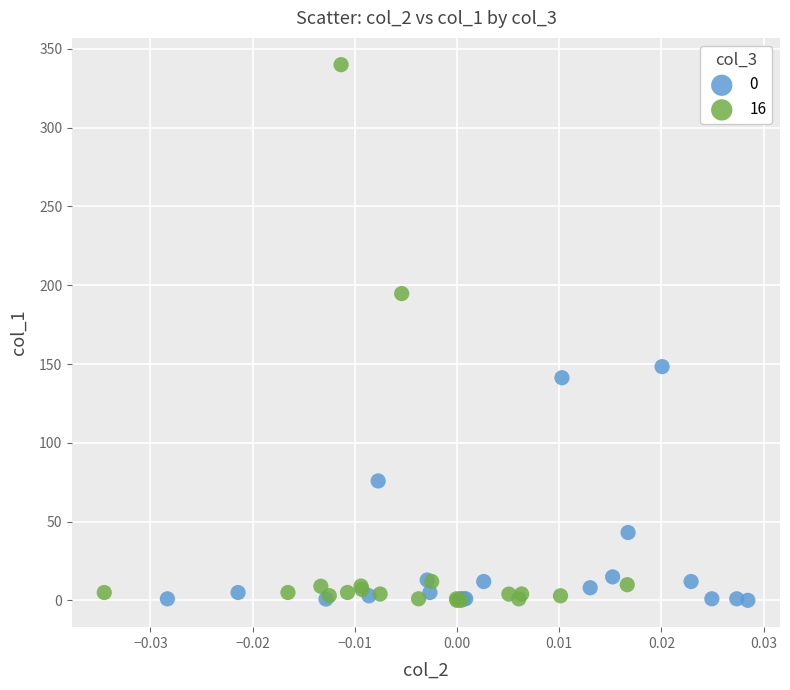

Which series reaches the maximum Y coordinate?

16